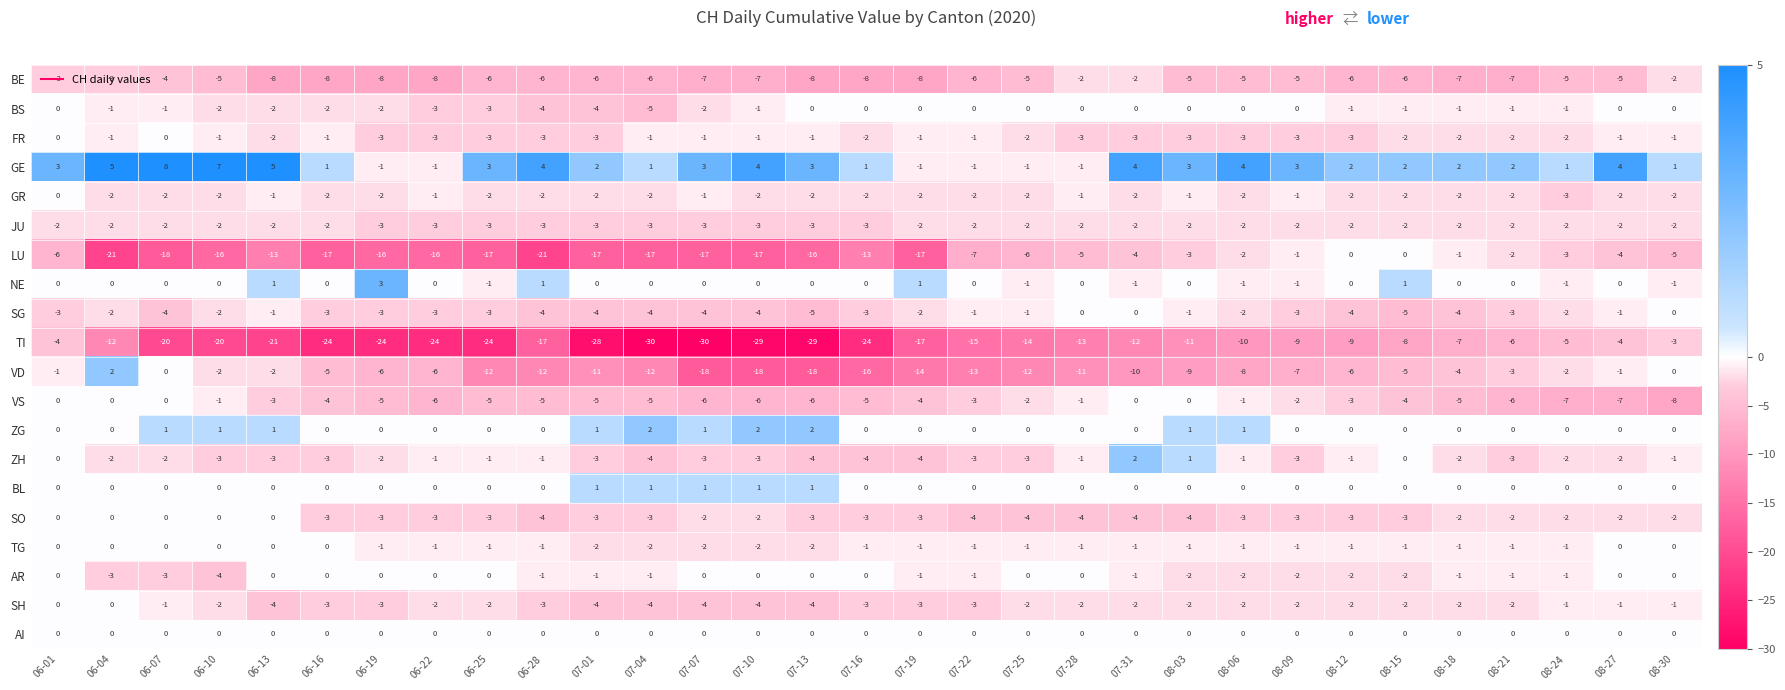

What is the difference between the second highest and minimum values in the SO series?

4